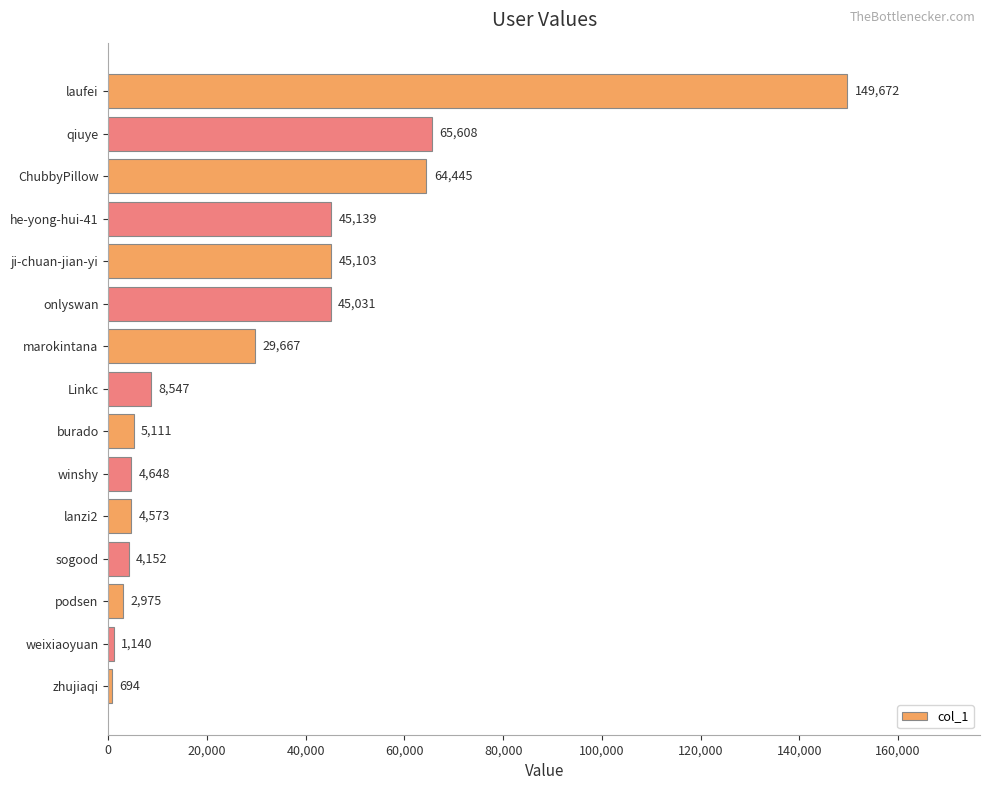

What is the smallest value displayed?

694